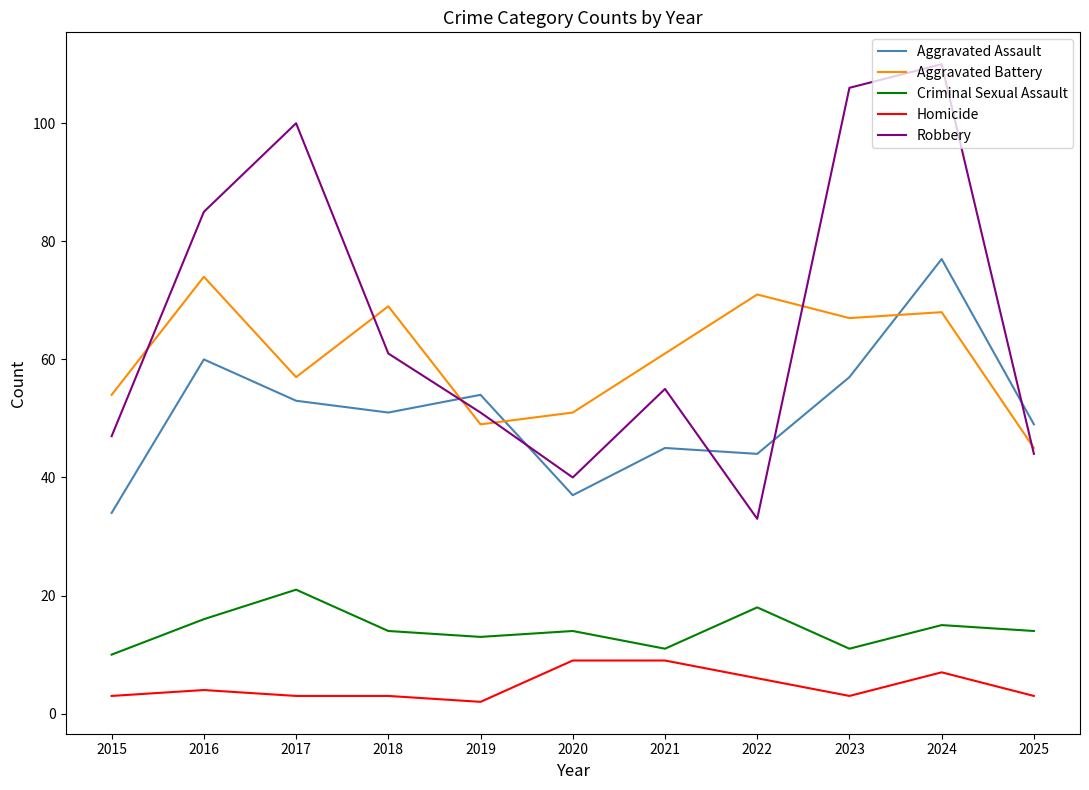

Is it true that Criminal Sexual Assault equals 5 at 2019?

False